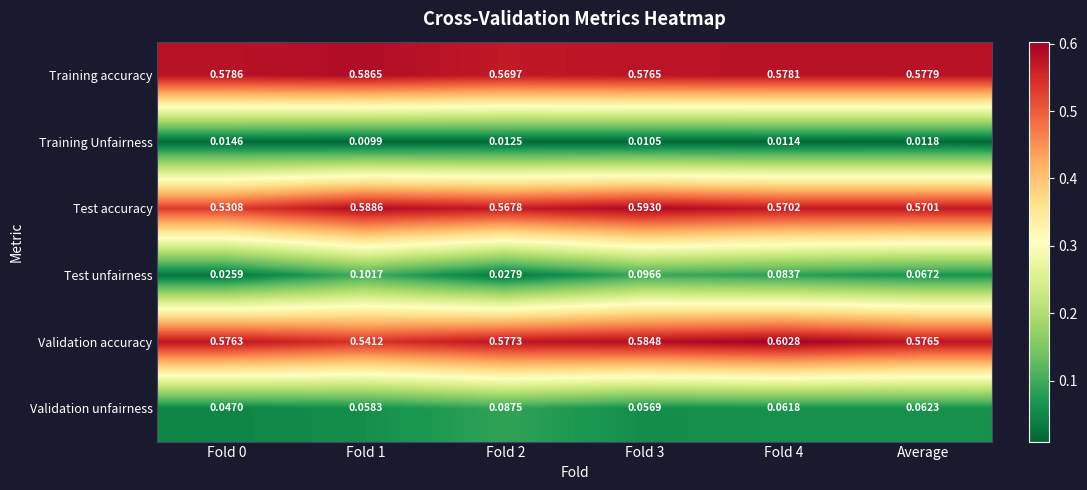

Is the value of Test accuracy at Fold 4 greater than the value of Test unfairness at Fold 1?

Yes